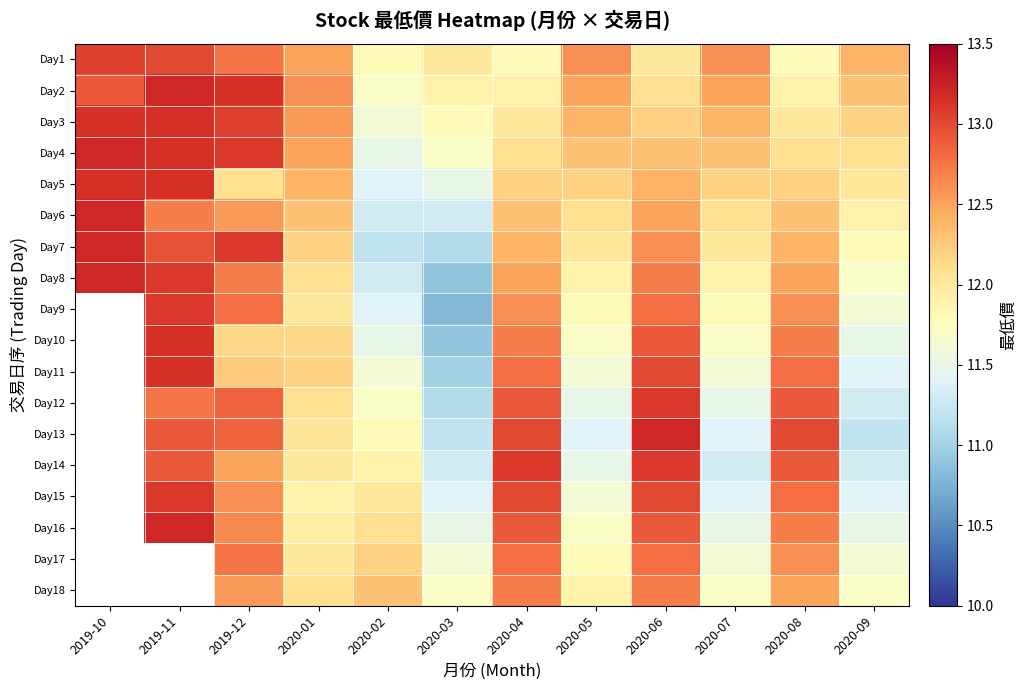

True or false: Day8 has a value of 19.3 at 2020-02.

False